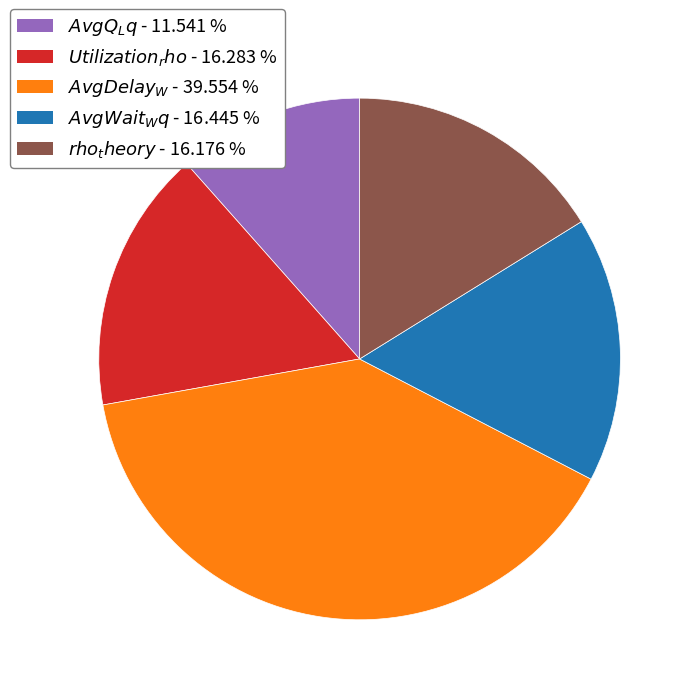

Is there a majority slice in this chart?

No